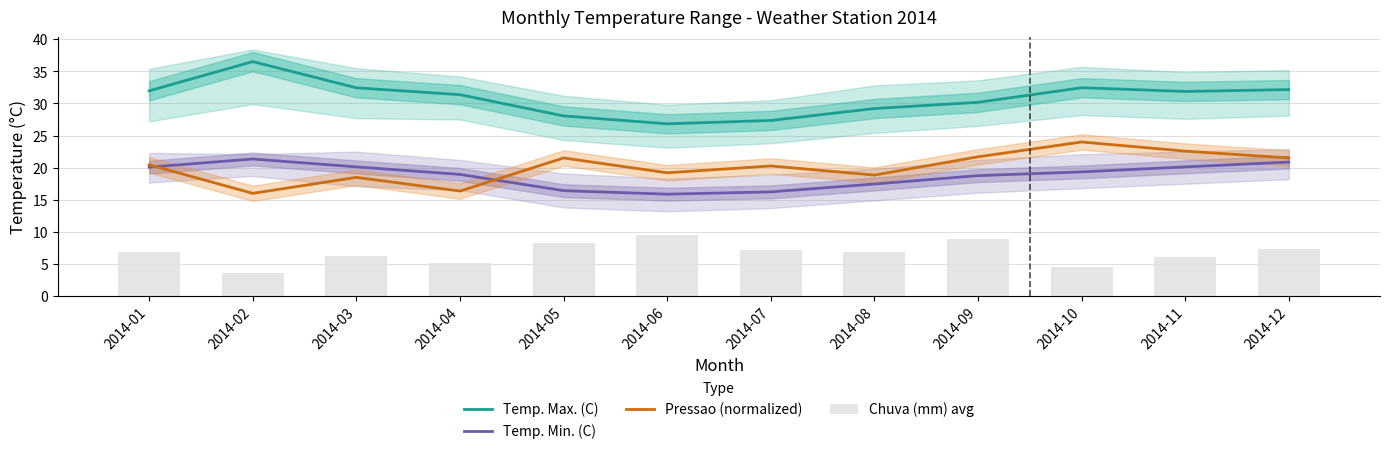

Which series has the largest range (max minus min)?

Temp. Max. (C)